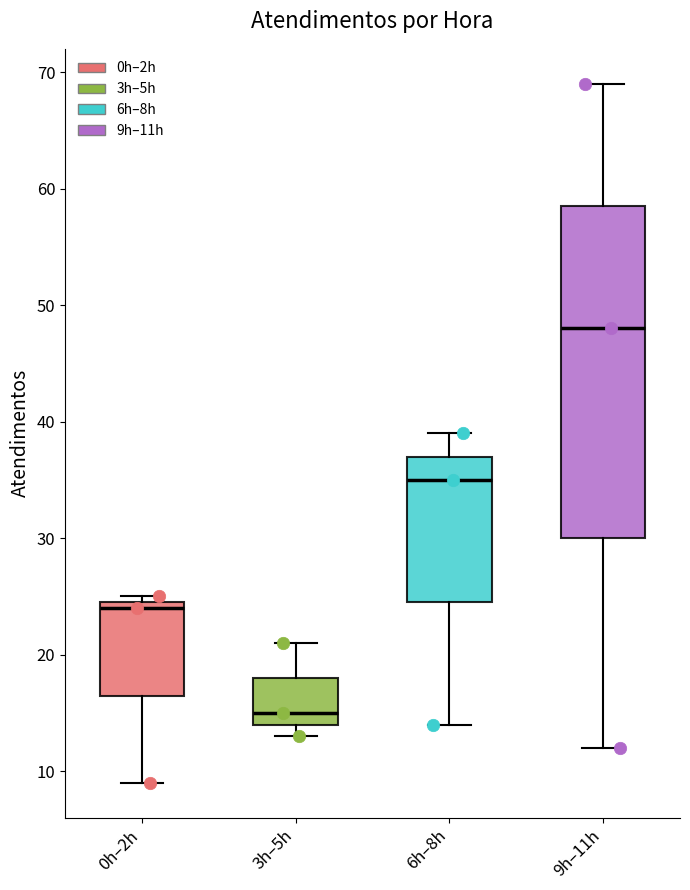

Reading left to right, transcribe this box plot: for each box, give where its median line is, the range the box spans, and where its two whiskers end, as read against the y-axis. The values are not printed on the chart, so give them approximately, as read against the axis.

0h–2h: median 24, box 17 to 25, whiskers 9 to 25 (just above the box's upper edge)
3h–5h: median 15, box 14 to 18, whiskers 13 to 21
6h–8h: median 35, box 25 to 37, whiskers 14 to 39
9h–11h: median 48, box 30 to 59, whiskers 12 to 69